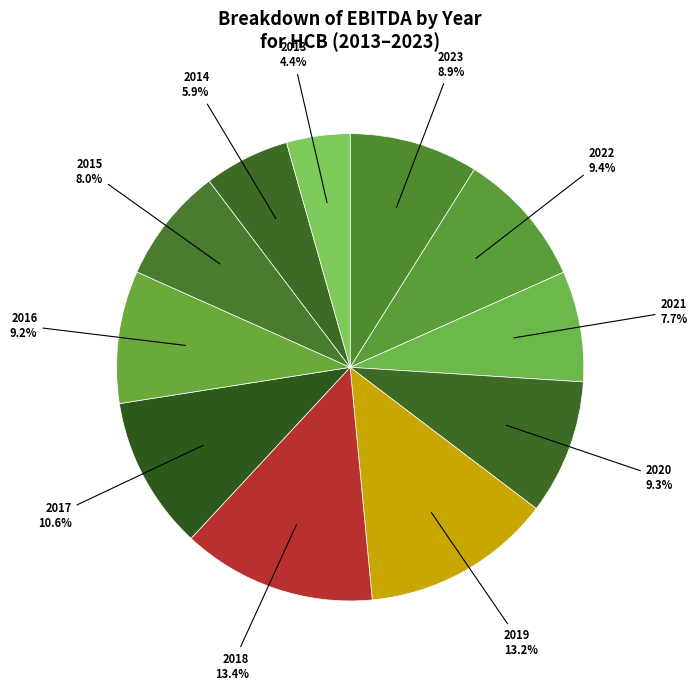

What is the smallest slice in the pie chart?

2013